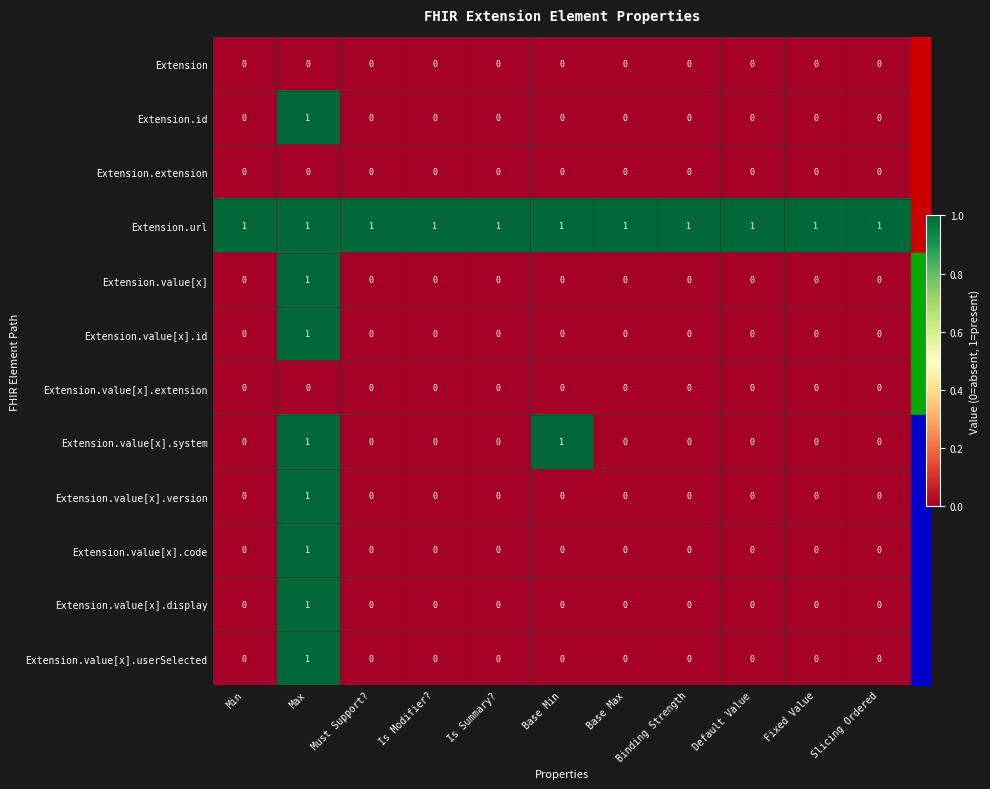

Is it true that Extension.url equals 1 at Must Support??

True